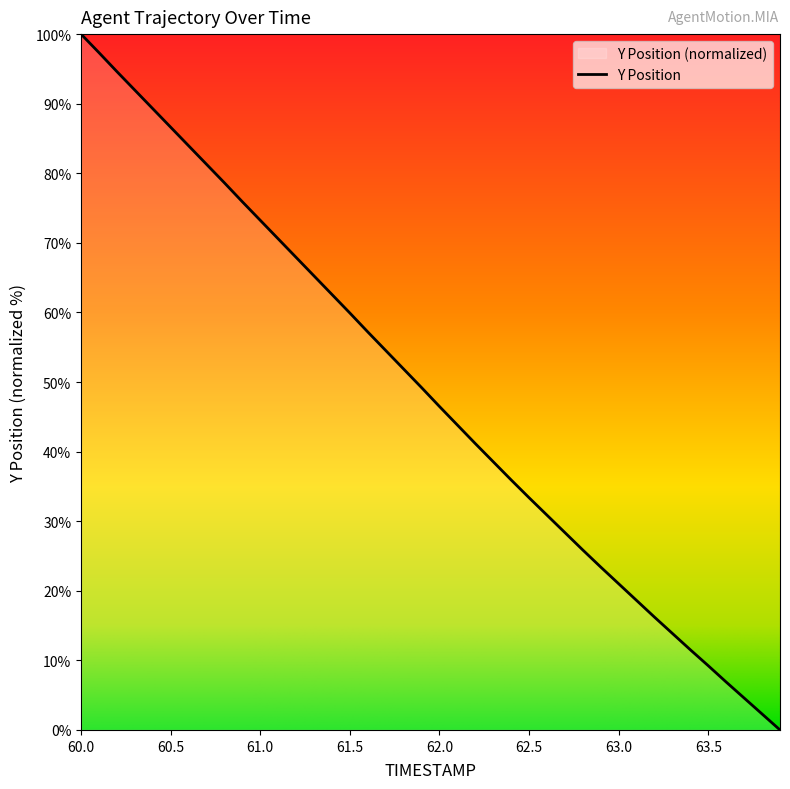

Is it true that the value at 61.0 is 102.5?

False